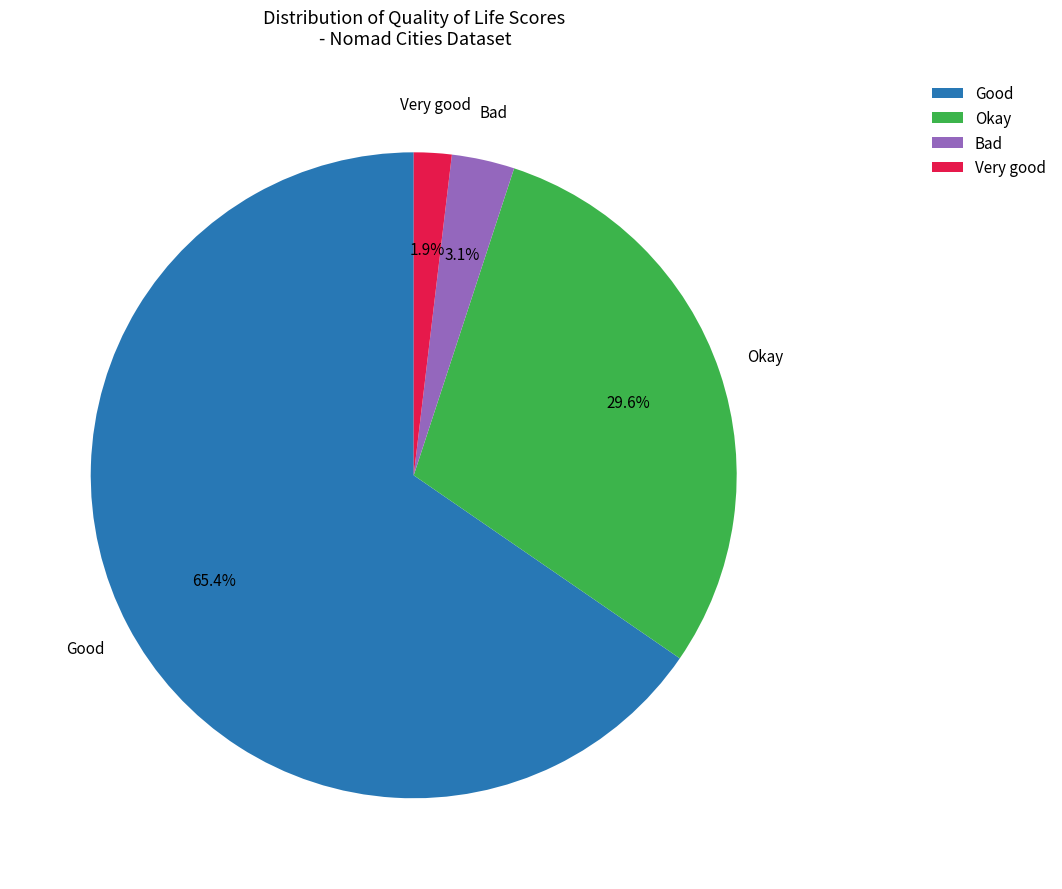

Rank the categories by value from highest to lowest.

Good, Okay, Bad, Very good